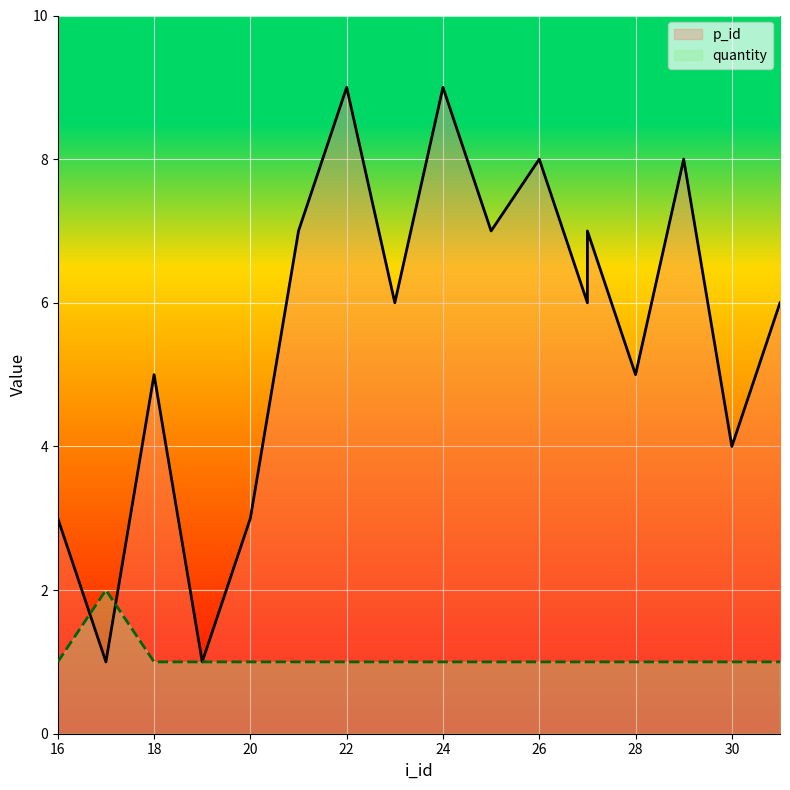

Reading left to right, extract all data points from this chart.

p_id: 3	1	5	1	3	7	9	6	9	7	8	6	7	5	8	4	6
quantity: 1	2	1	1	1	1	1	1	1	1	1	1	1	1	1	1	1